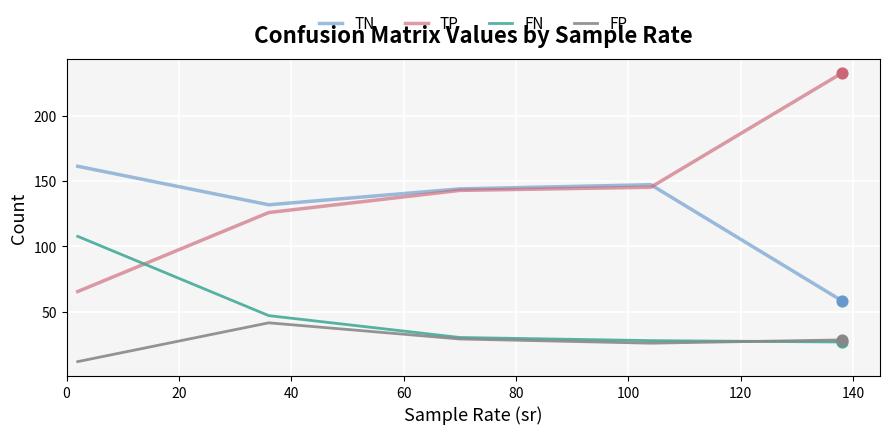

What are all the series names shown in the legend?

TN, TP, FN, FP